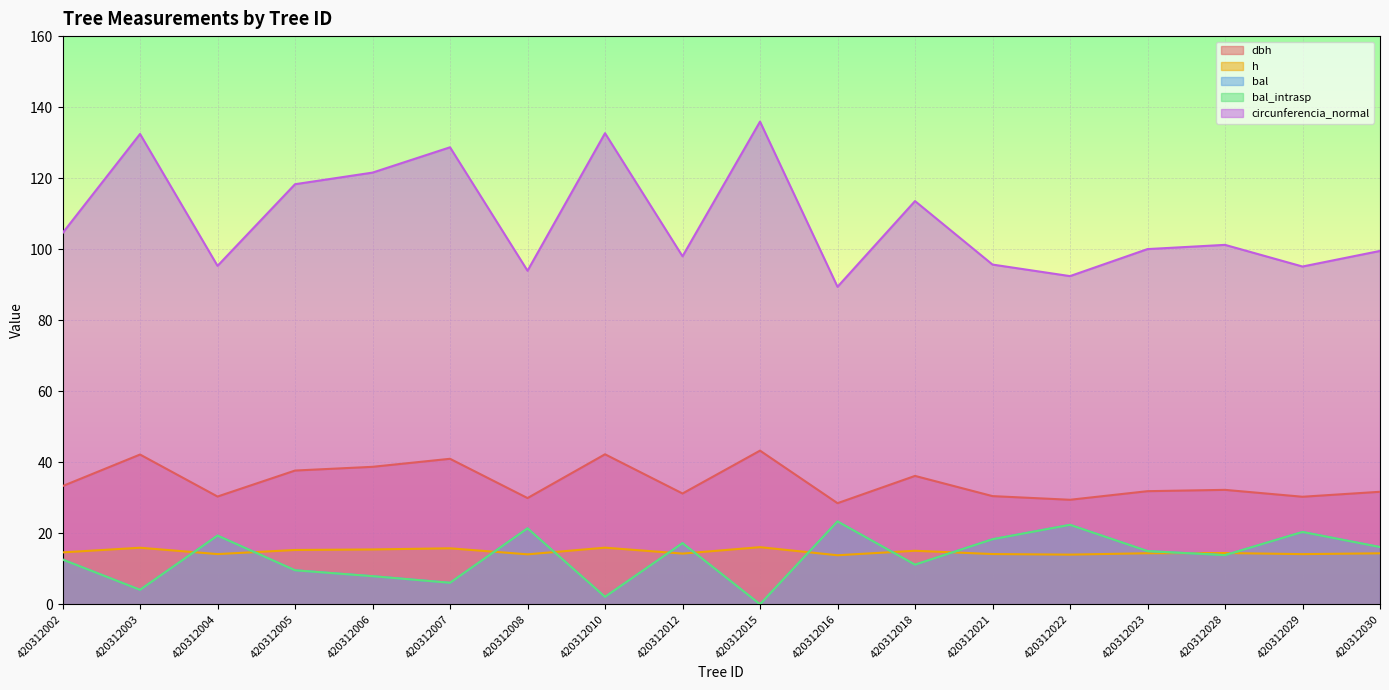

At which category does circunferencia_normal reach its first local valley?

420312004